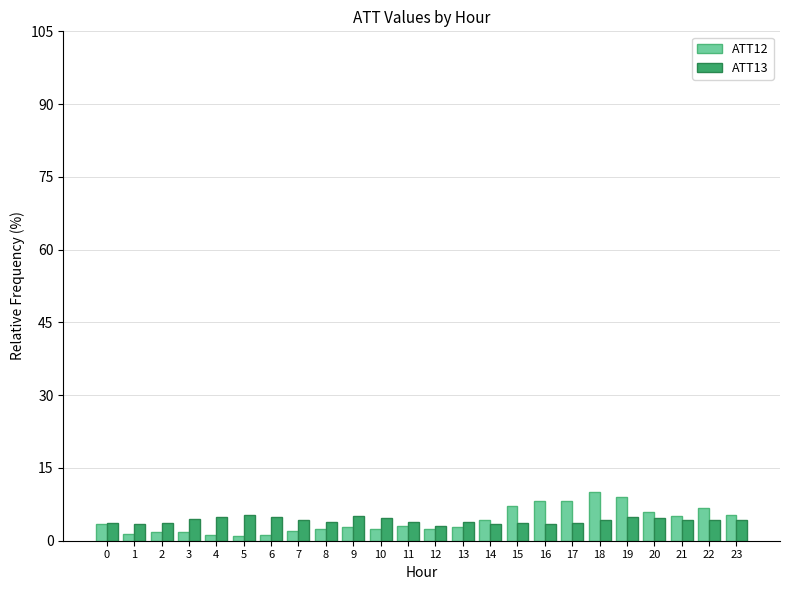

True or false: ATT12 has a value of 2.4 at 10.

True